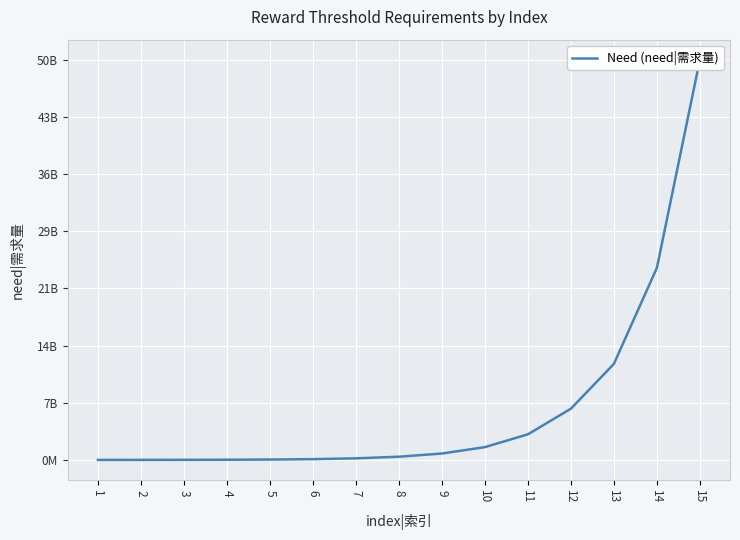

How many lines are shown in the chart?

1